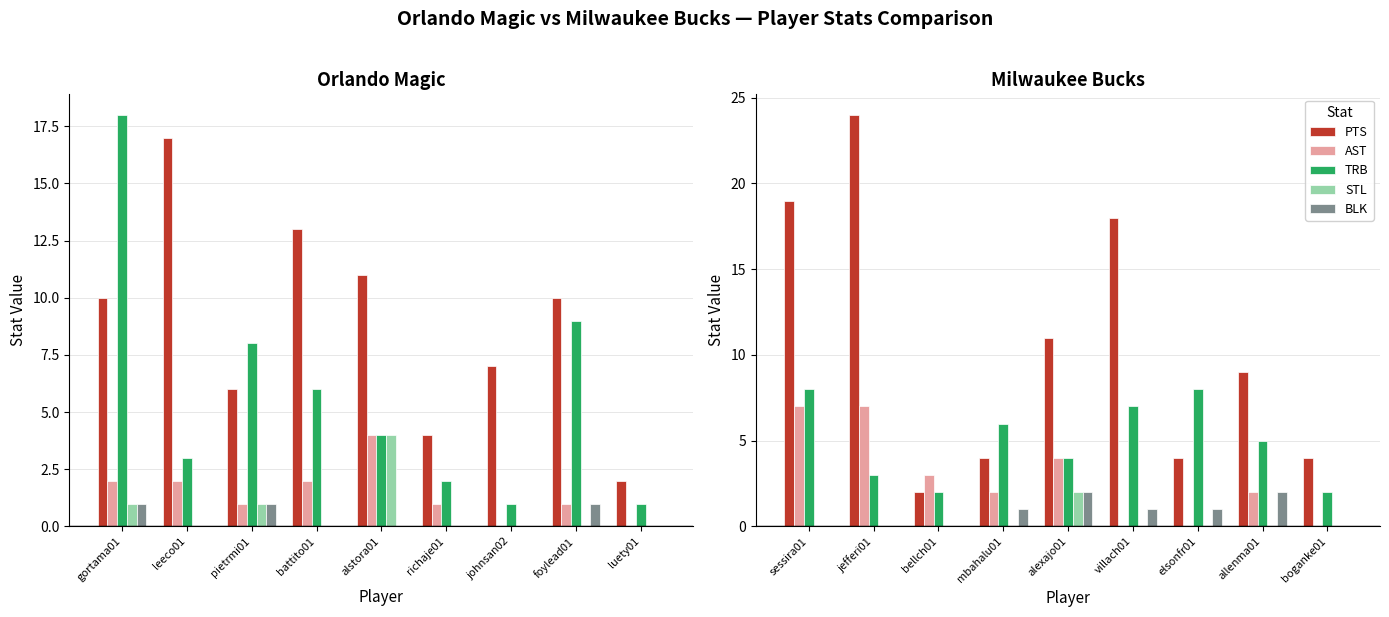

What is the value of the AST bar at the 1st from the left?

7